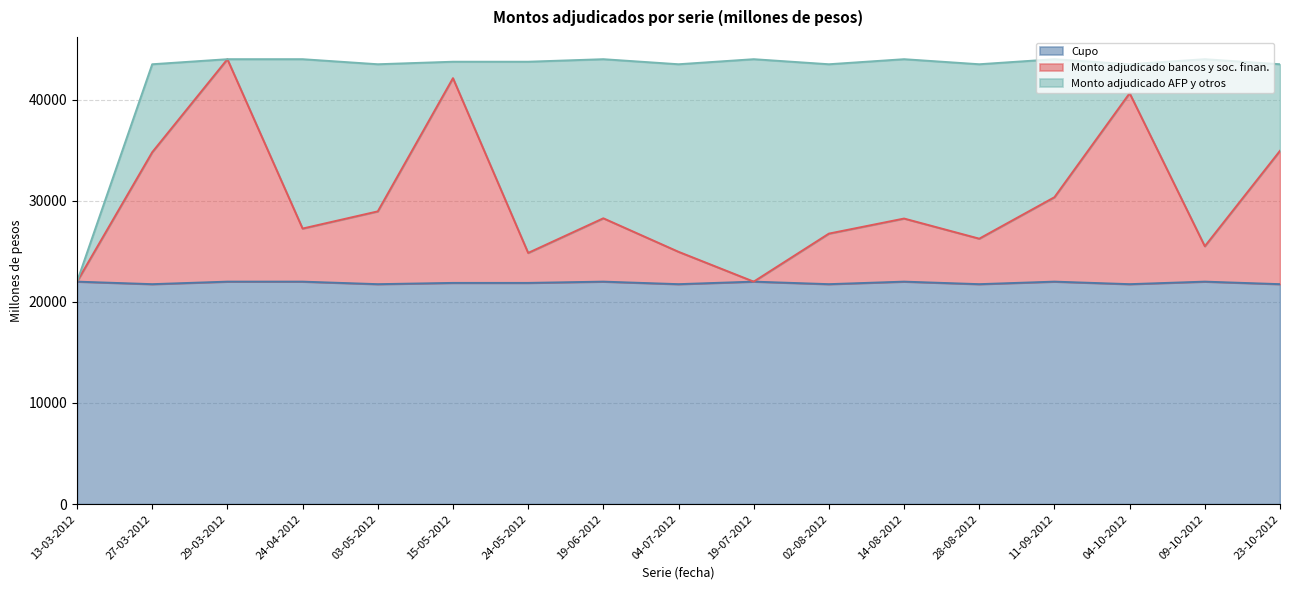

What is the label of the 16th point from the left?

09-10-2012